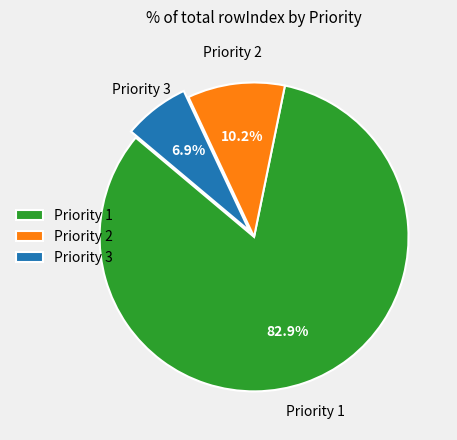

To the nearest percent, what is the difference between the largest and smallest slice percentages?

76%